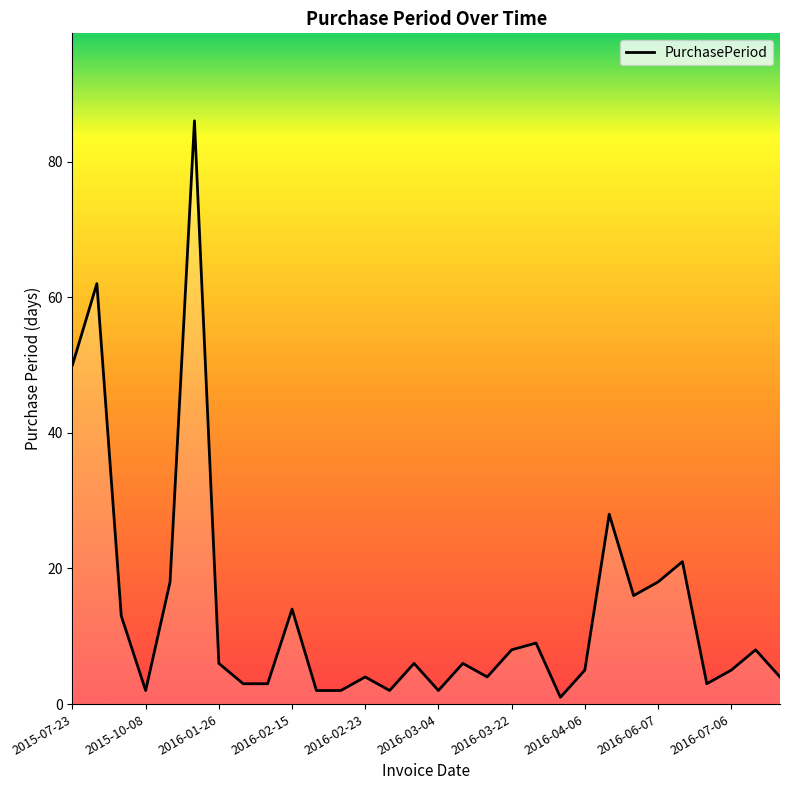

Does the chart have visible grid lines?

No